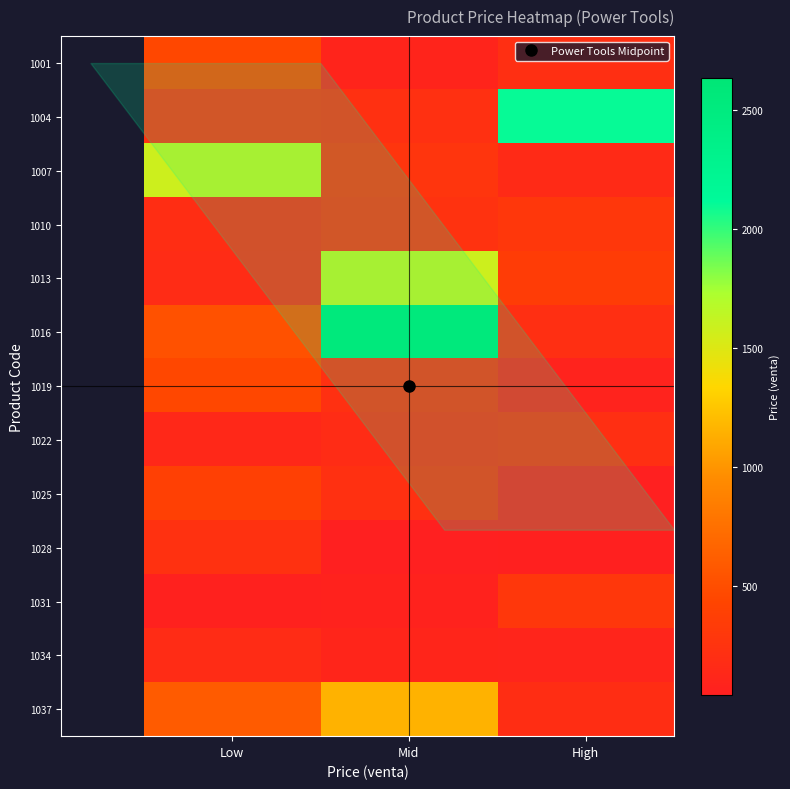

Reading right to left, extract all data points from this chart.

1001: High=215	Mid=95	Low=450
1004: High=2100	Mid=225	Low=245
1007: High=155	Mid=270	Low=1580
1010: High=295	Mid=245	Low=190
1013: High=350	Mid=1580	Low=175
1016: High=210	Mid=2635	Low=525
1019: High=79	Mid=225	Low=450
1022: High=210	Mid=175	Low=139
1025: High=43	Mid=225	Low=385
1028: High=53	Mid=43	Low=230
1031: High=290	Mid=75	Low=60
1034: High=99	Mid=105	Low=175
1037: High=193	Mid=1150	Low=595